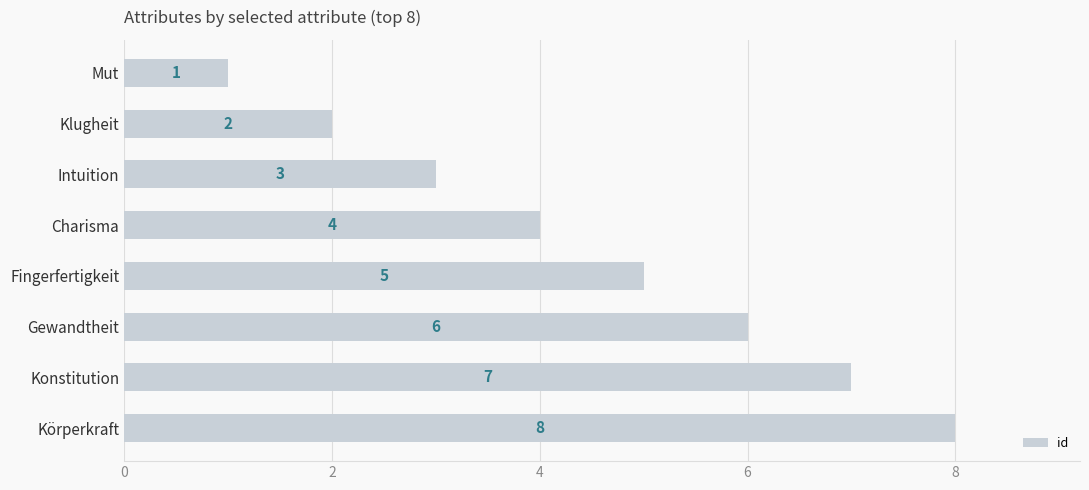

True or false: the data shows 5 at Fingerfertigkeit.

True